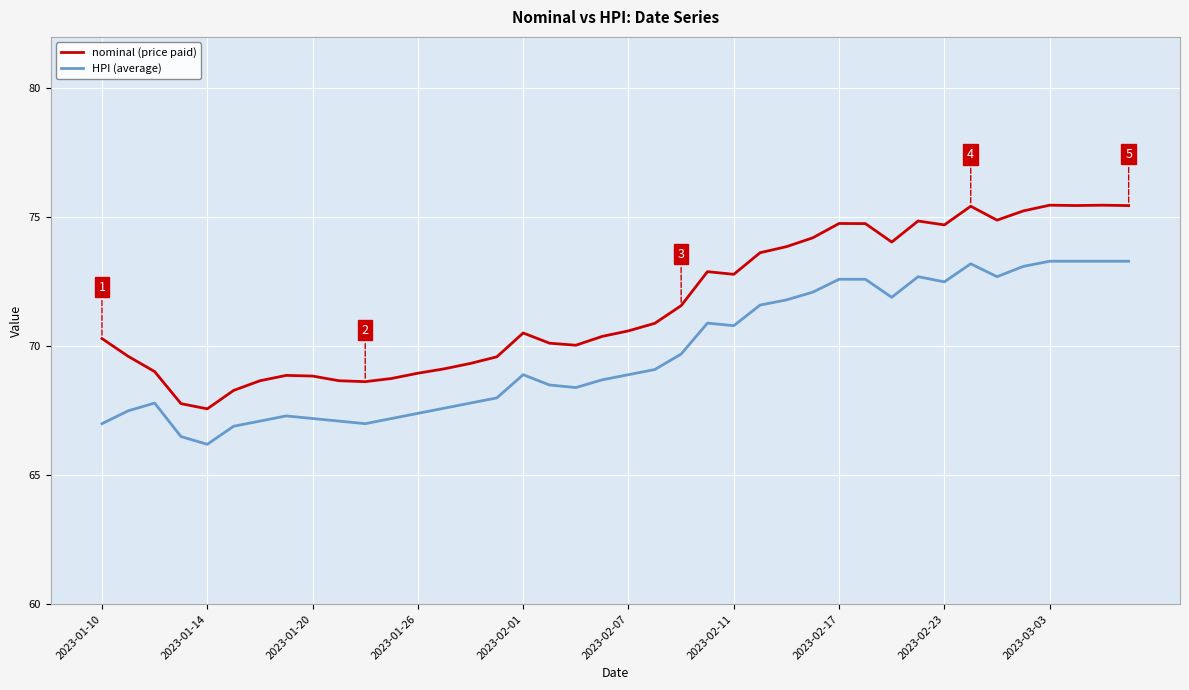

What is the difference between the maximum and minimum values in the nominal (price paid) series?

7.9